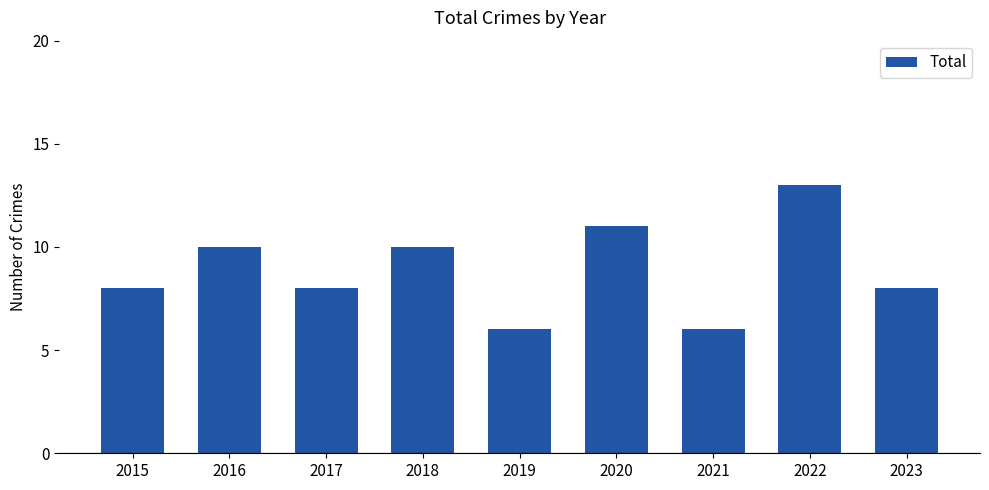

What is the maximum value shown in the chart?

13